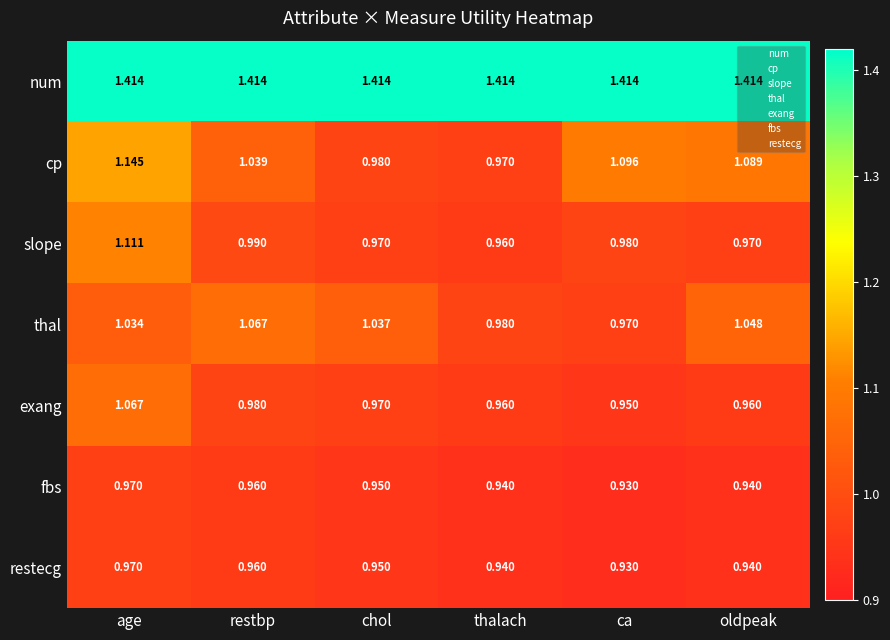

What is the spread (max minus min) of values at thalach?

0.5